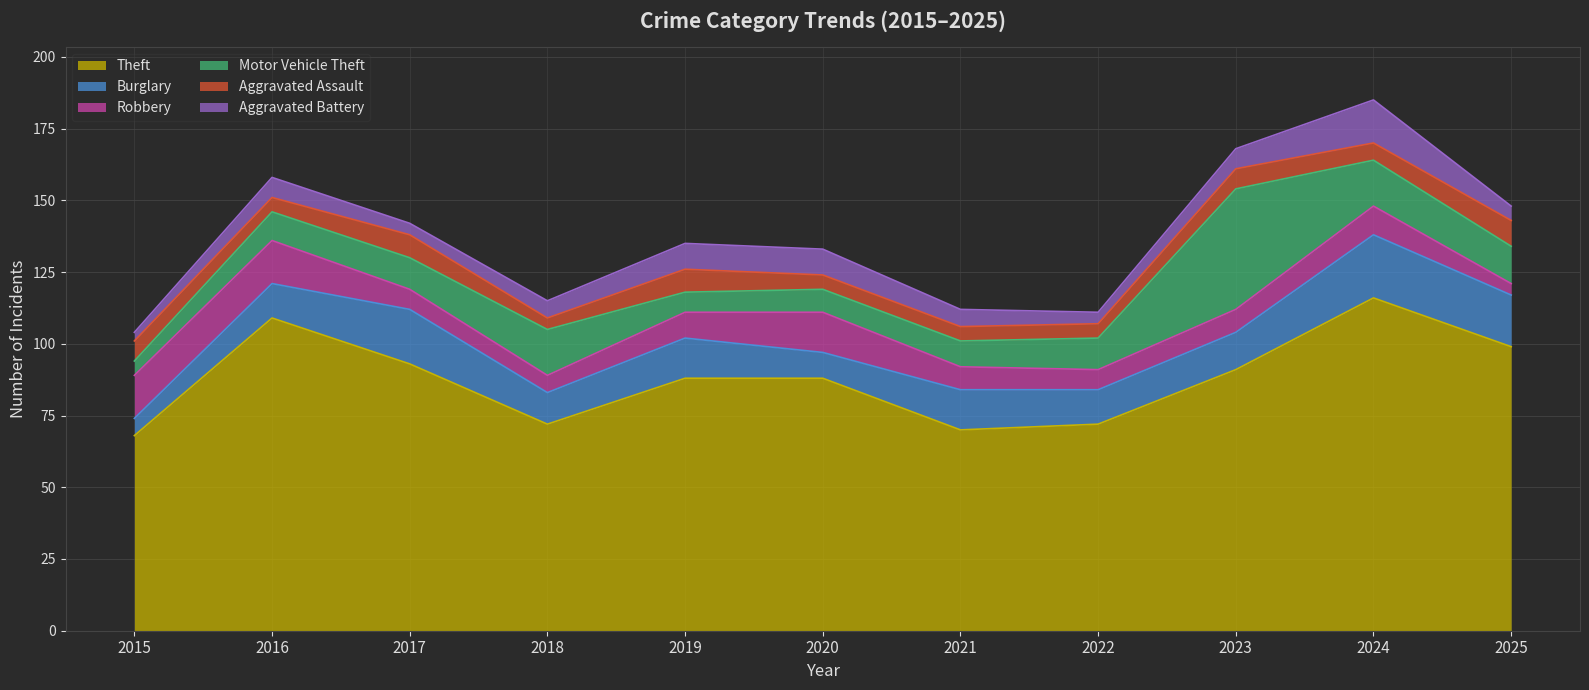

What is the difference between the Theft values at 2025 and 2017?

6